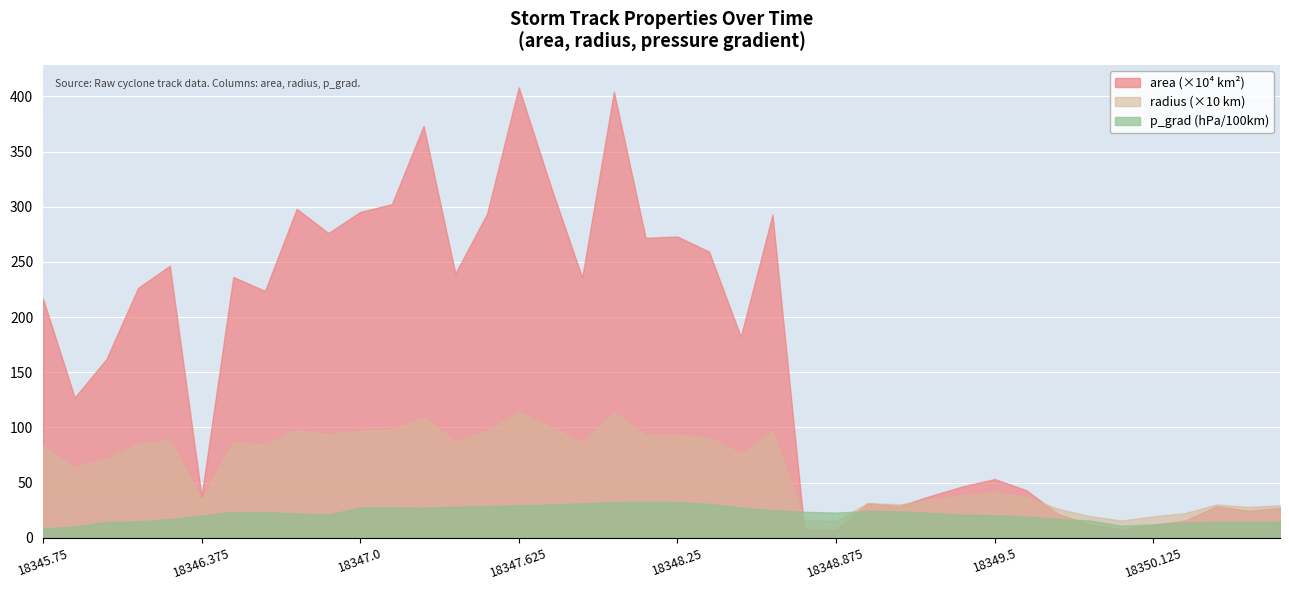

List the series in order of their peak value, highest first.

area (×10⁴ km²), radius (×10 km), p_grad (hPa/100km)